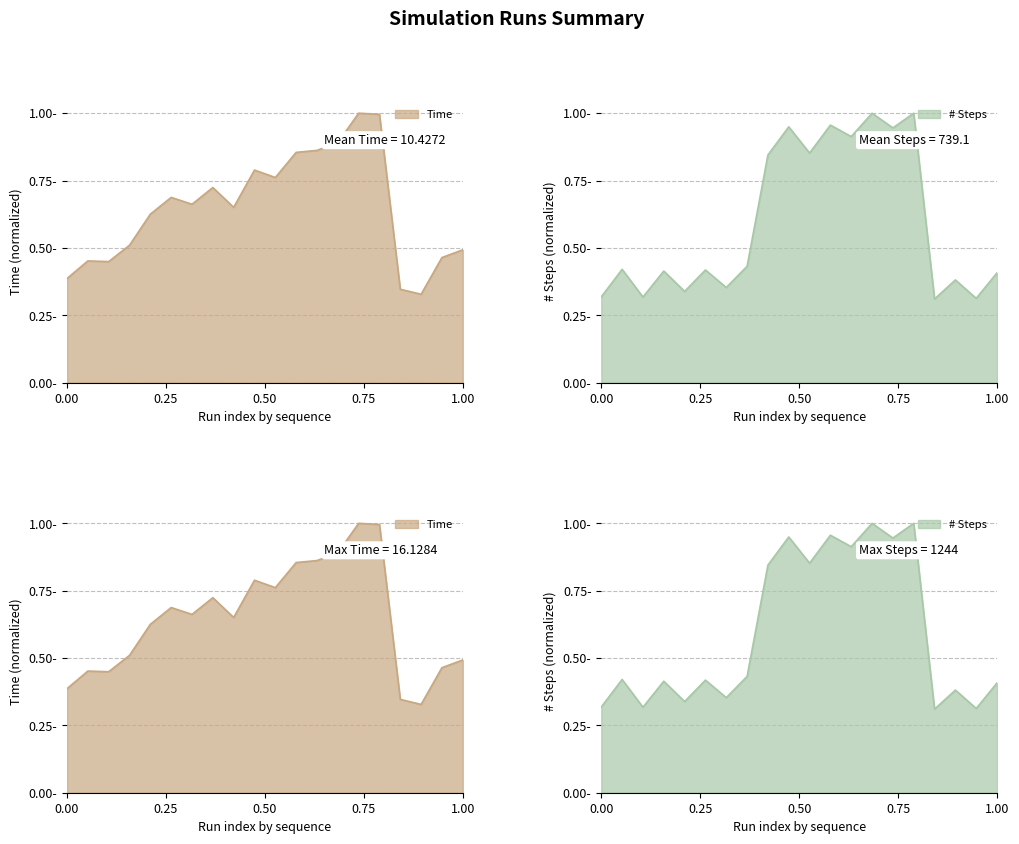

What is the average value of the Time series?

0.6